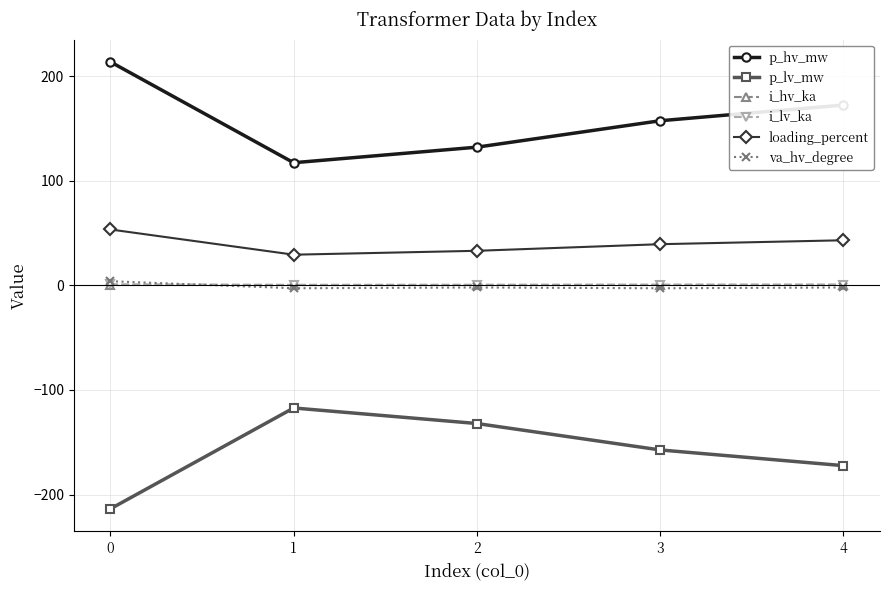

What is the spread (max minus min) of values at 1?

234.5